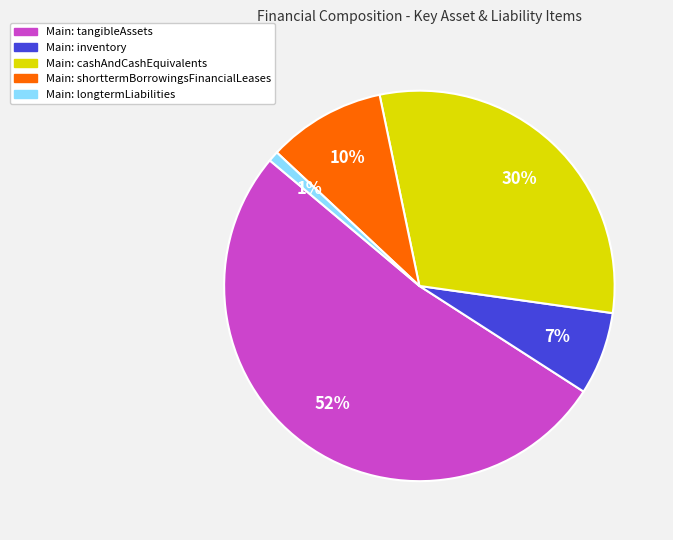

Does any single category account for the majority?

Yes